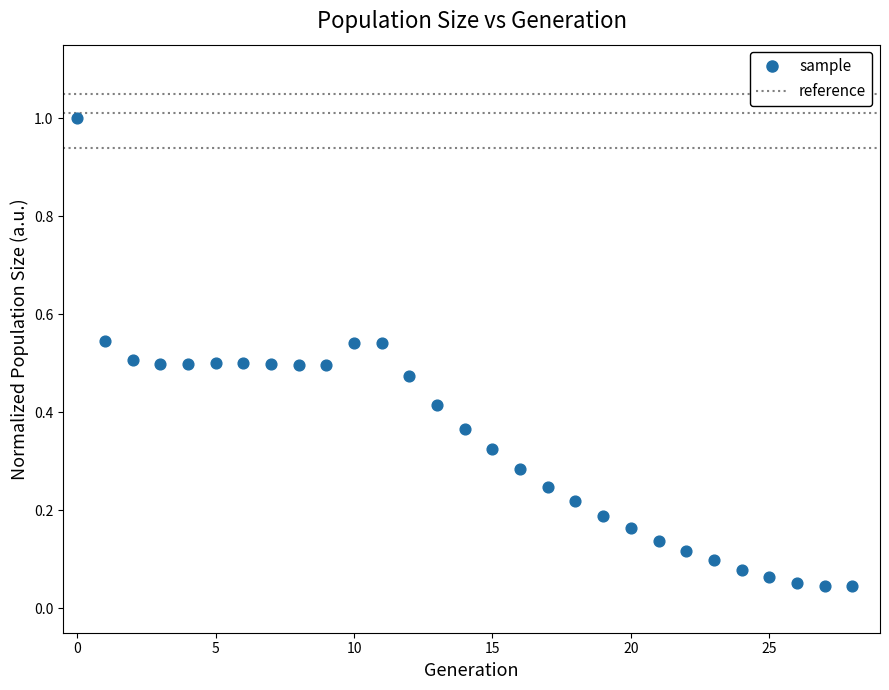

What is the range of Y values (max minus min)?

1.0